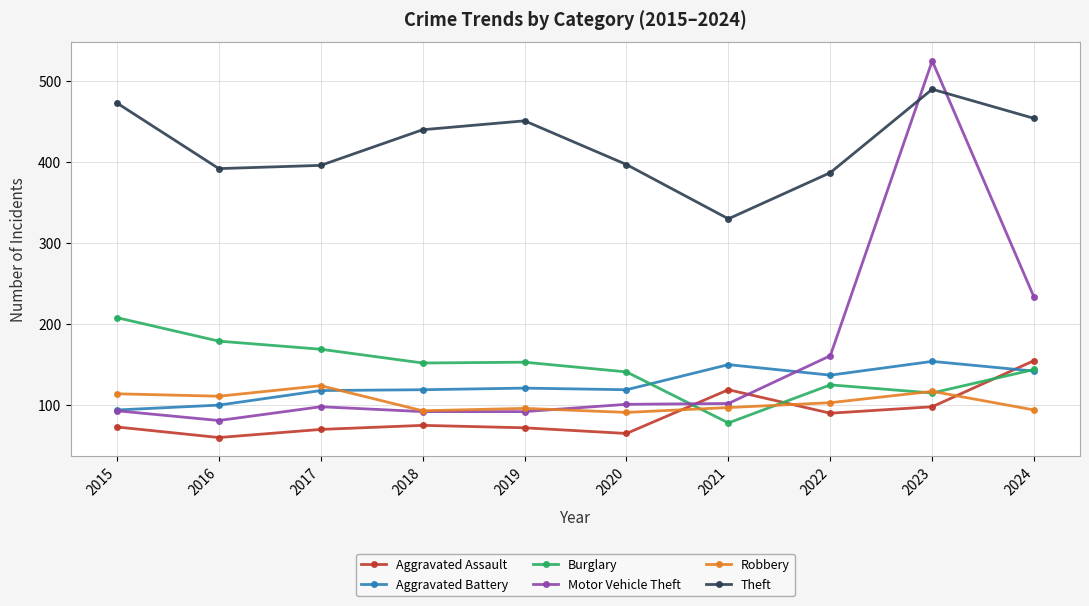

The Aggravated Assault series shows 25 at 2017. True or false?

False